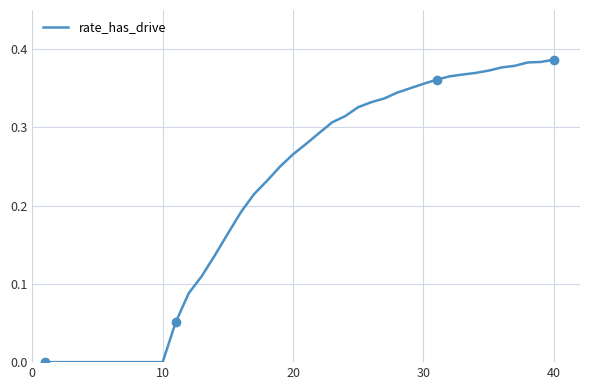

True or false: the data shows 0.3 at 15.

False